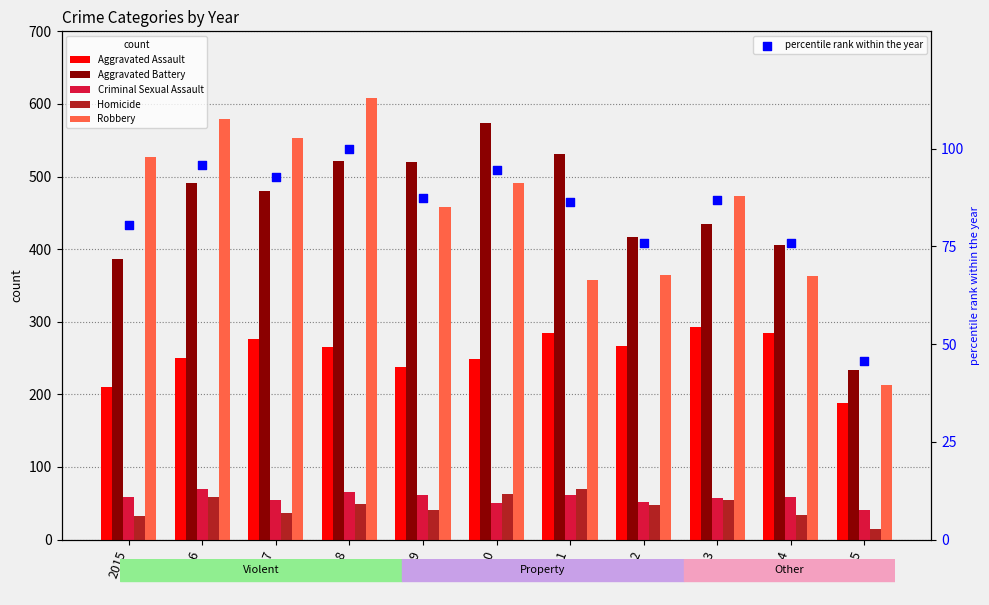

Is the value of Aggravated Battery at 2016 greater than the value of Robbery at 2019?

Yes